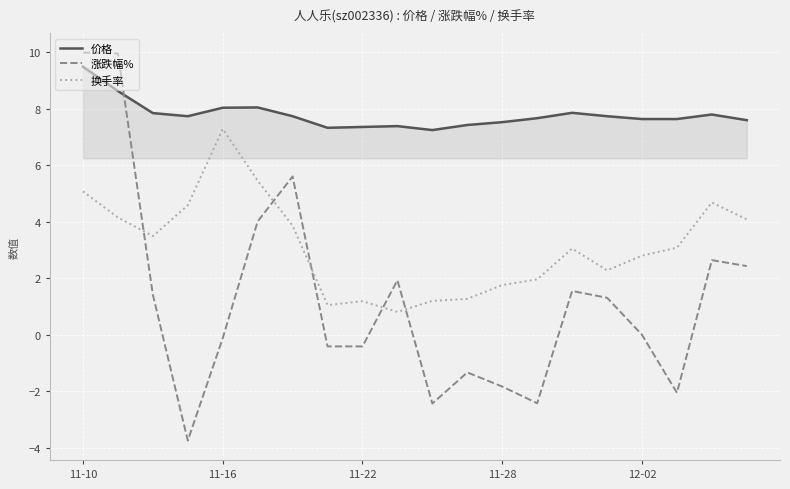

Does the chart have visible grid lines?

Yes